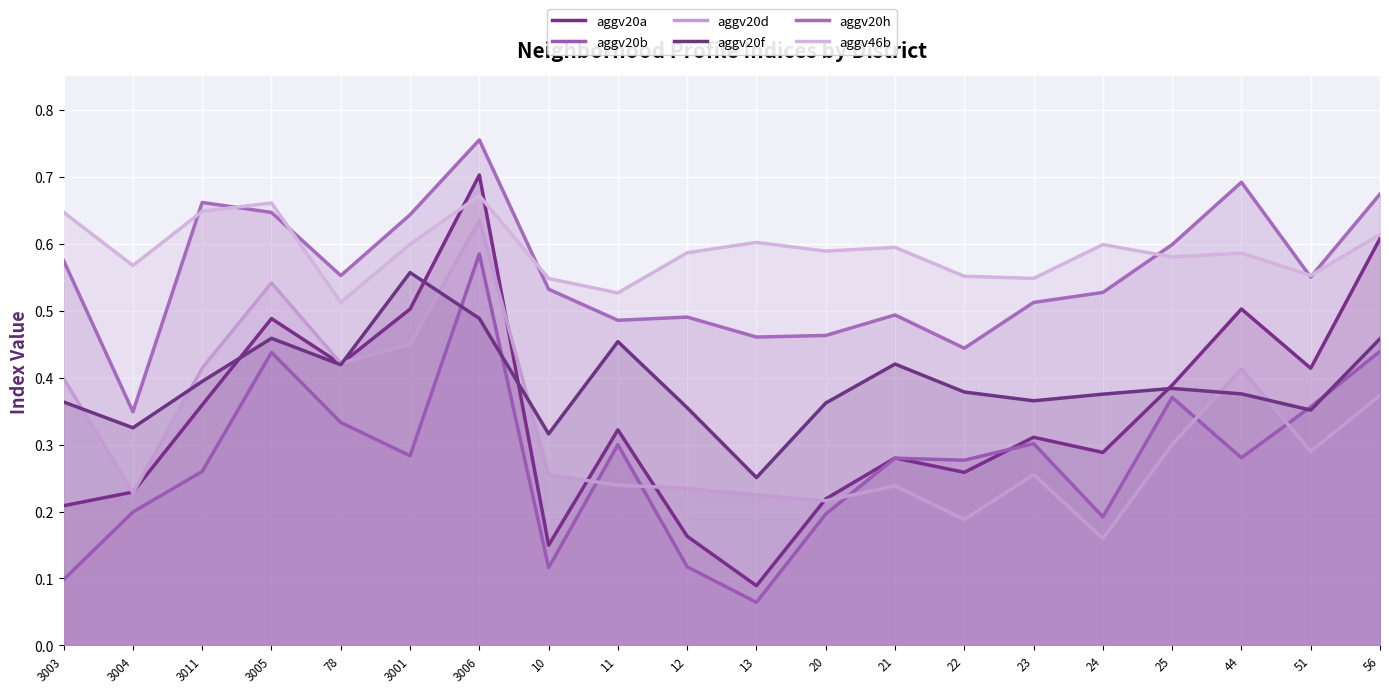

Which series has the largest range (max minus min)?

aggv20a